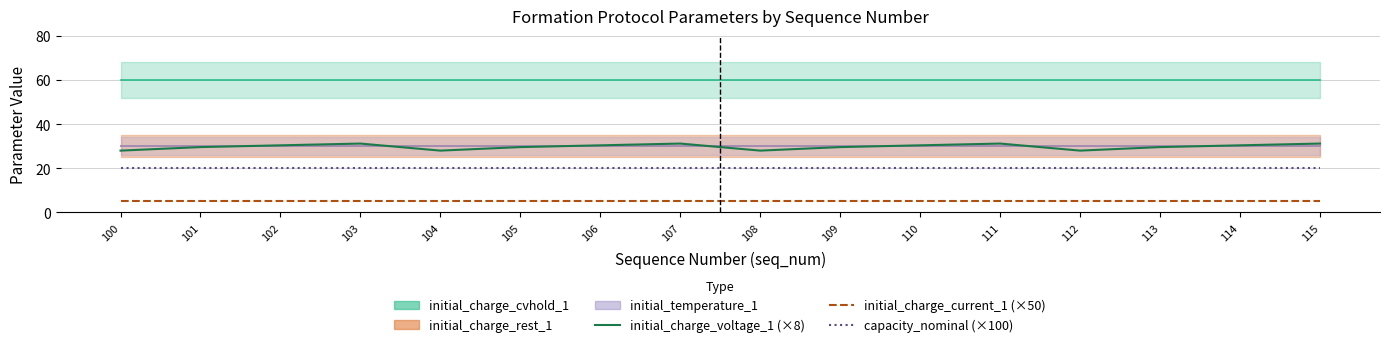

Which has a higher value, 111 or 113?

111